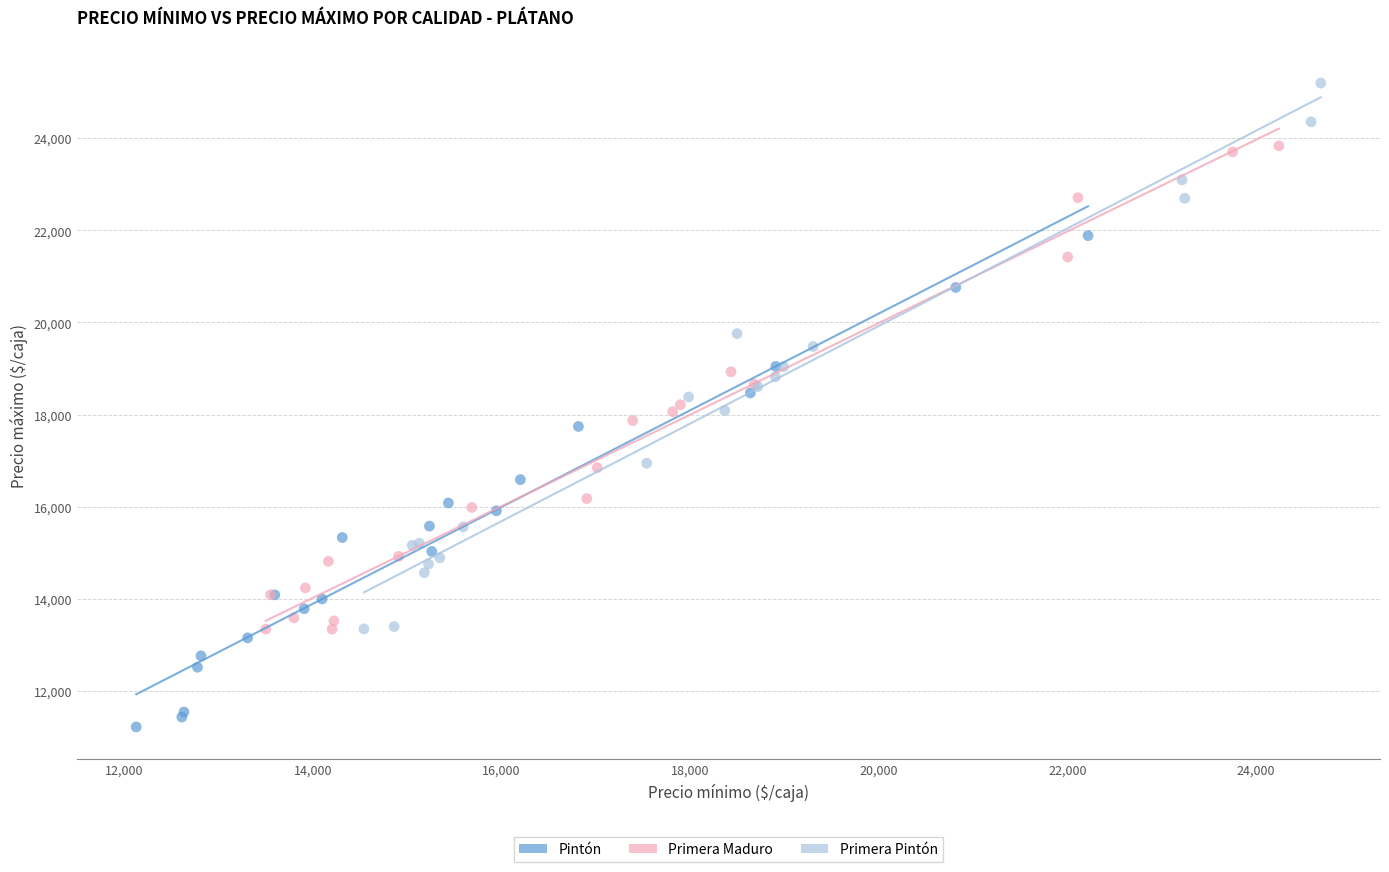

Which series contains the highest Y value?

Primera Pintón